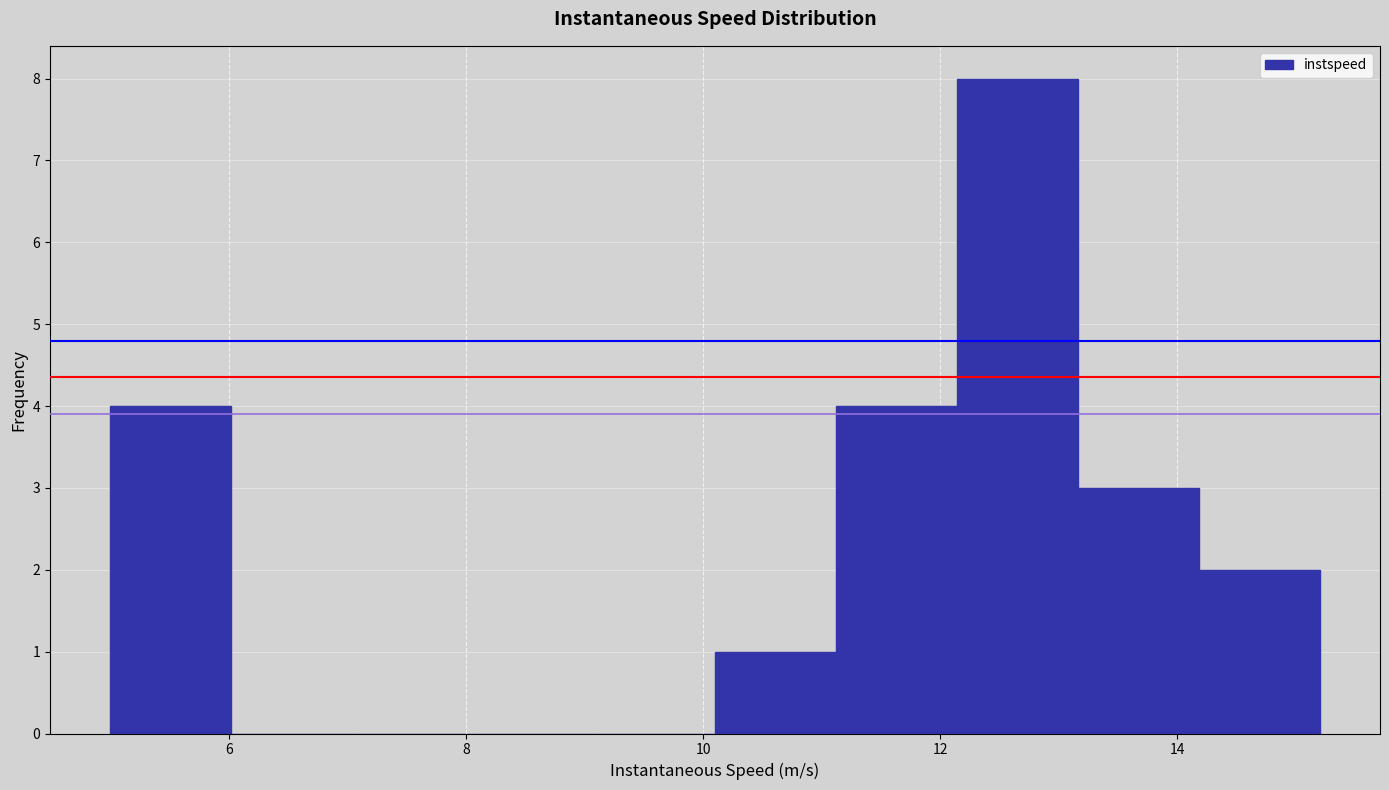

Over which range of the x-axis is the bar tallest?

12.2 to 13.2